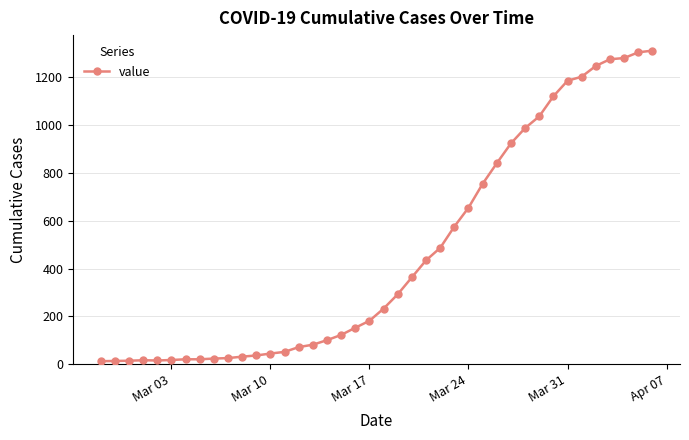

What is the minimum value shown in the chart?

13